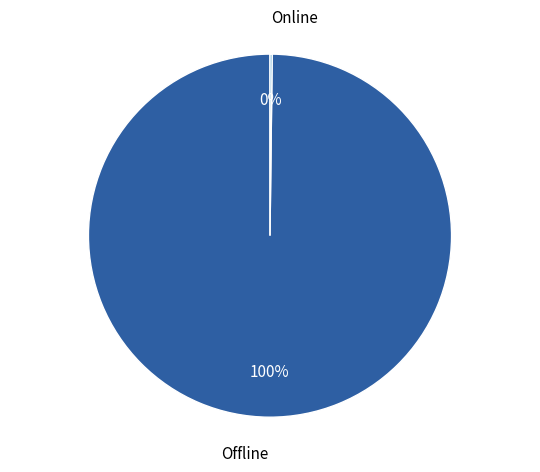

To the nearest percent, what percentage of the pie is Offline?

100%